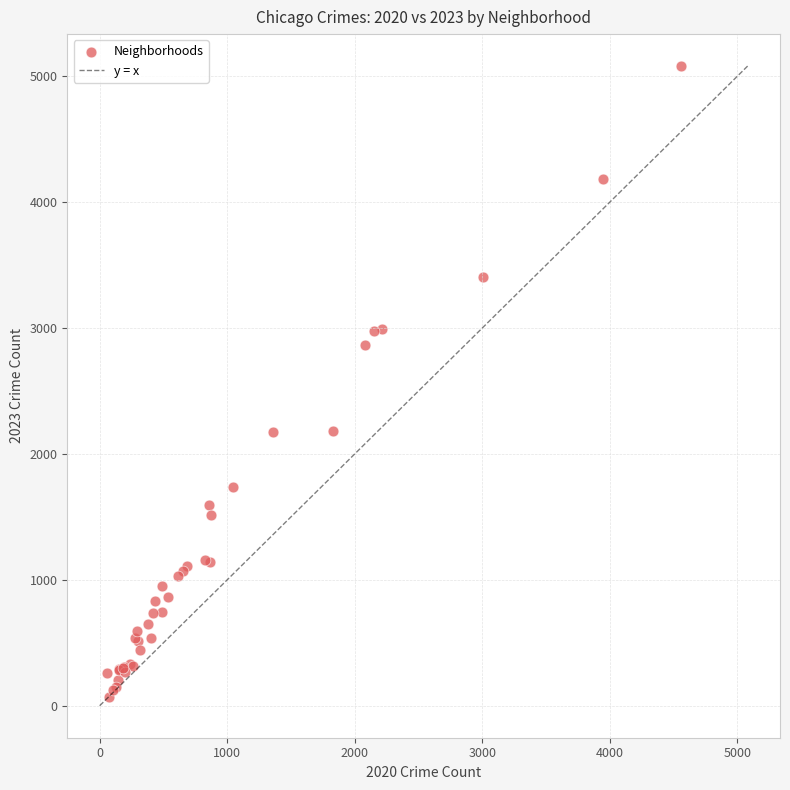

What Y value in the scatter plot is closest to 2577?

2870